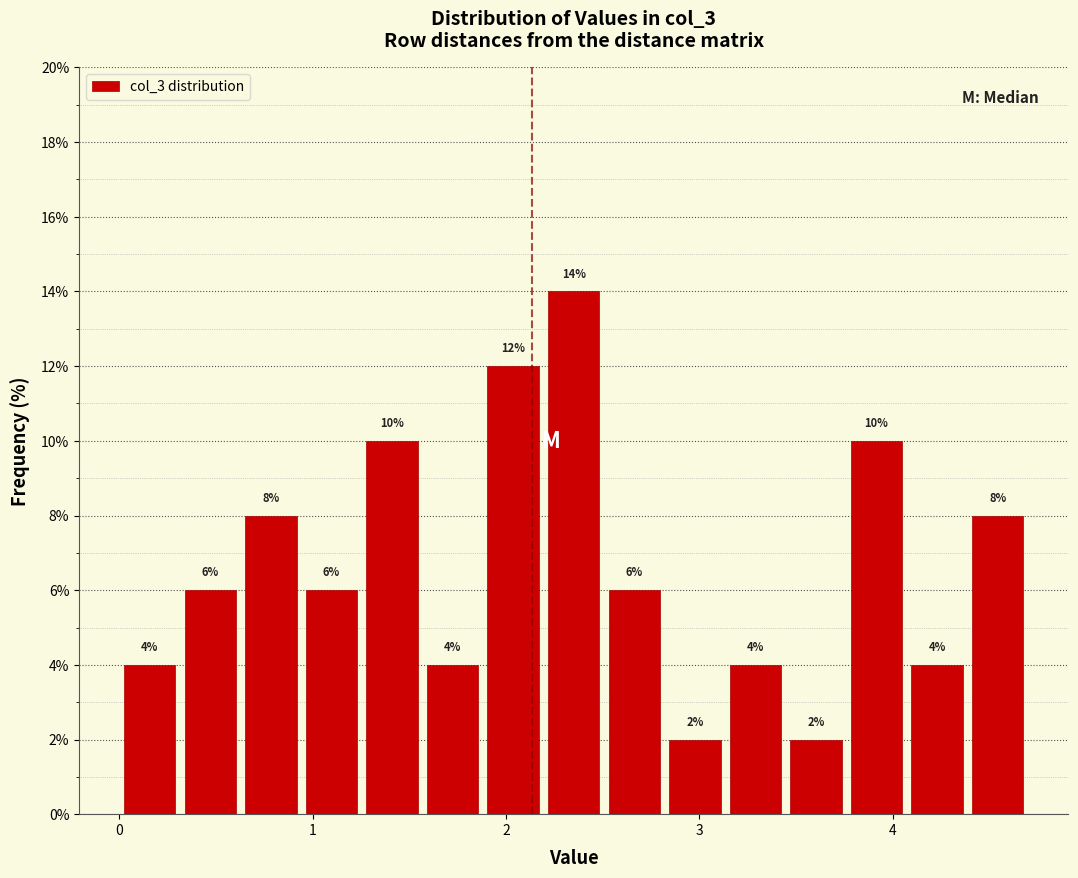

Read against the x-axis, roughly where is the centre of the tallest bar?

2.4